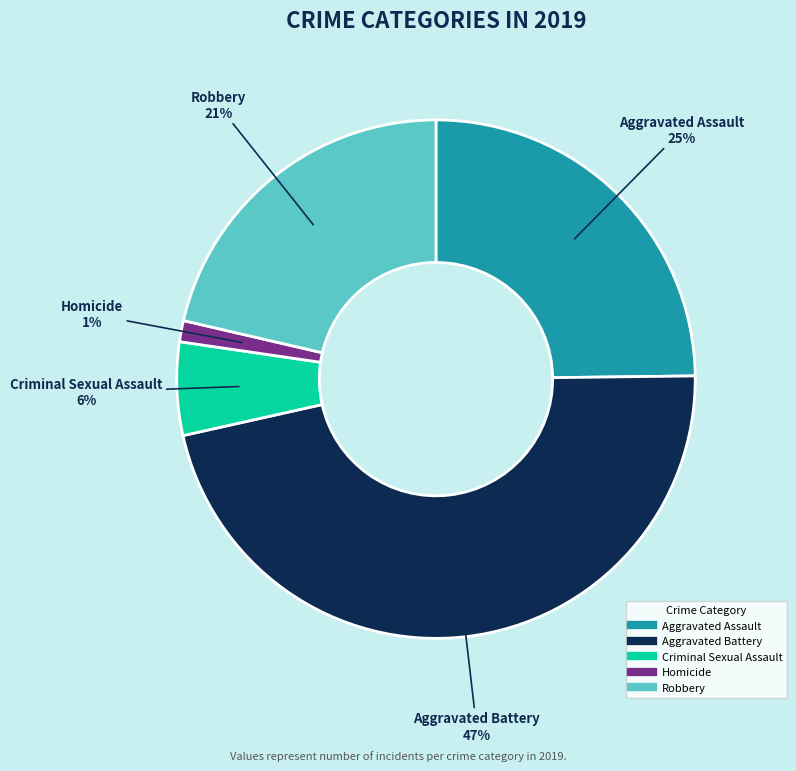

Combined, do Robbery and Aggravated Assault account for over 50%?

No